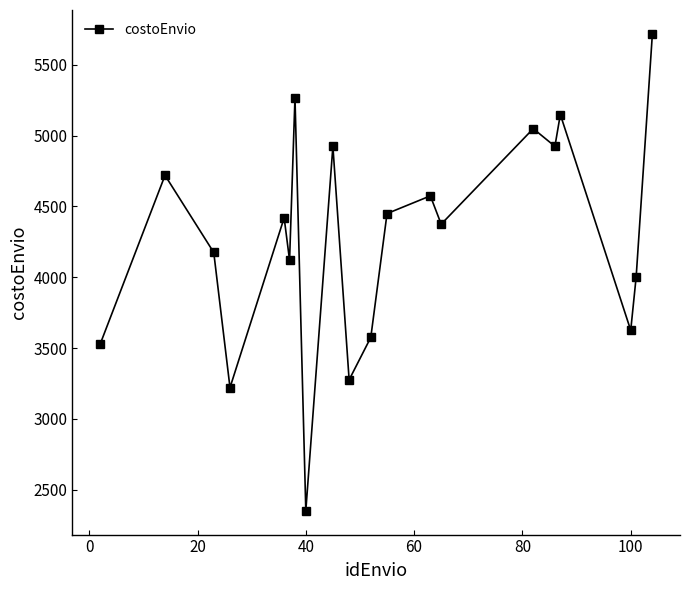

True or false: there are more than 1 points higher than both neighbors.

True